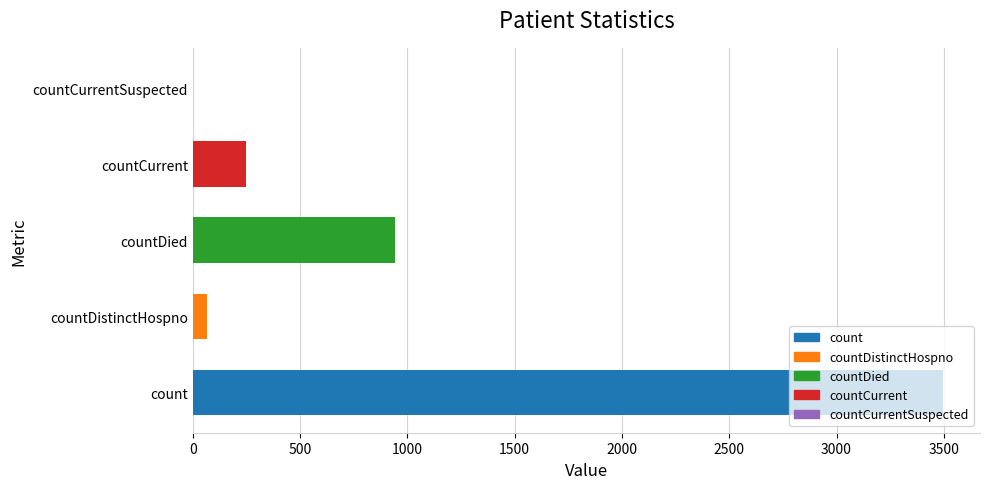

What is the sum of all values?

4752